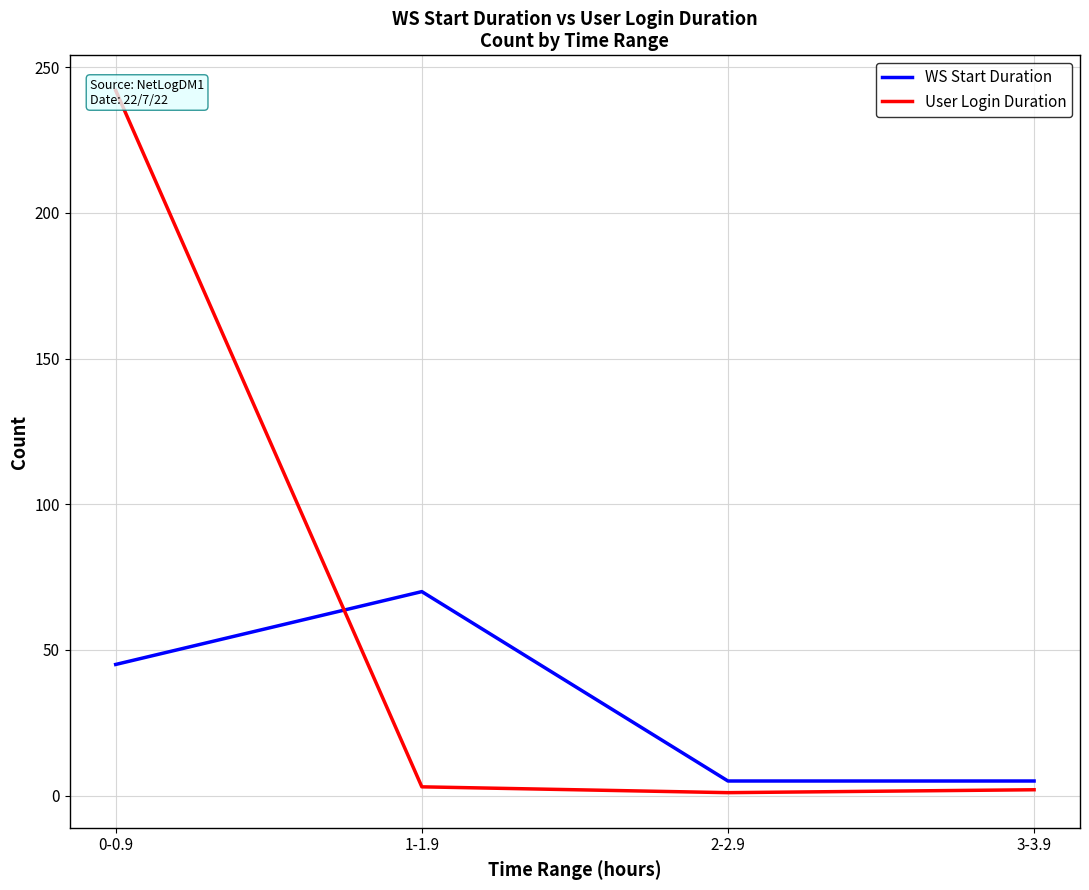

What is the average value of the User Login Duration series?

62